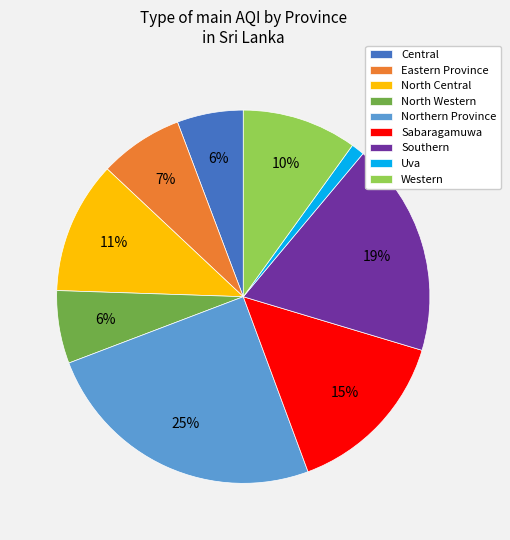

Is it true that Uva is 1% of the pie?

True